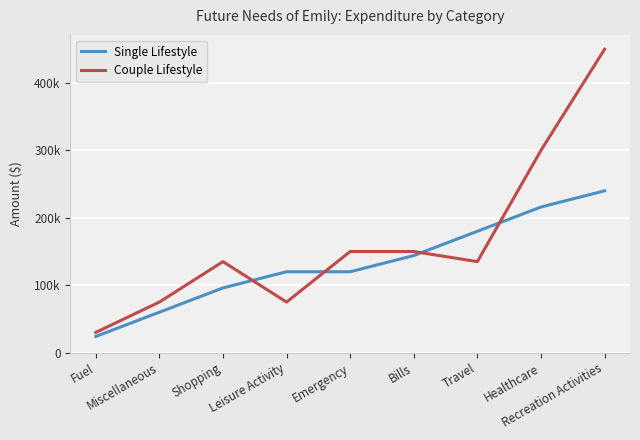

True or false: Single Lifestyle has more than 1 interior local peaks.

False